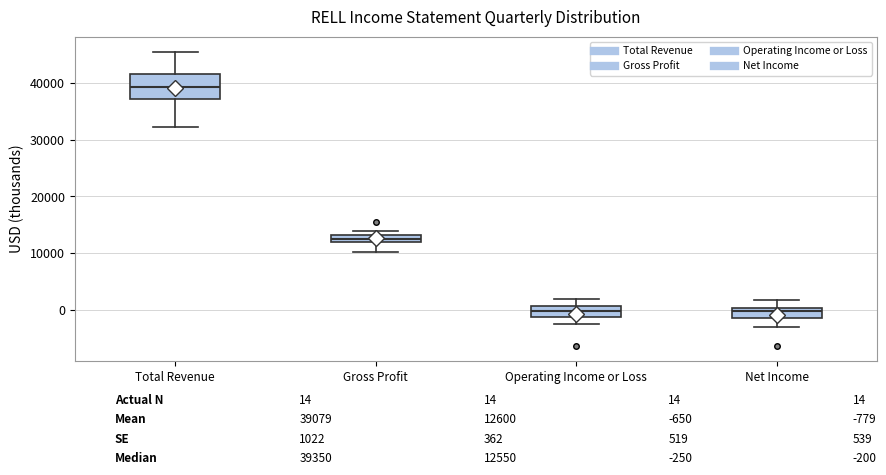

Comparing the boxes themselves (not the whiskers), which one is the tallest?

Total Revenue